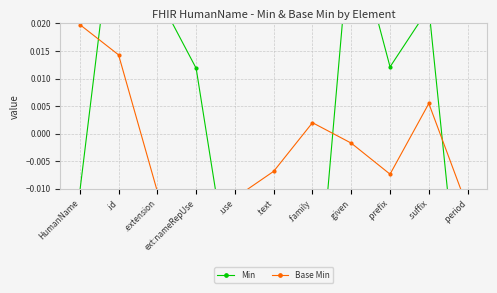

True or false: Min has more than 2 points higher than both neighbors.

True